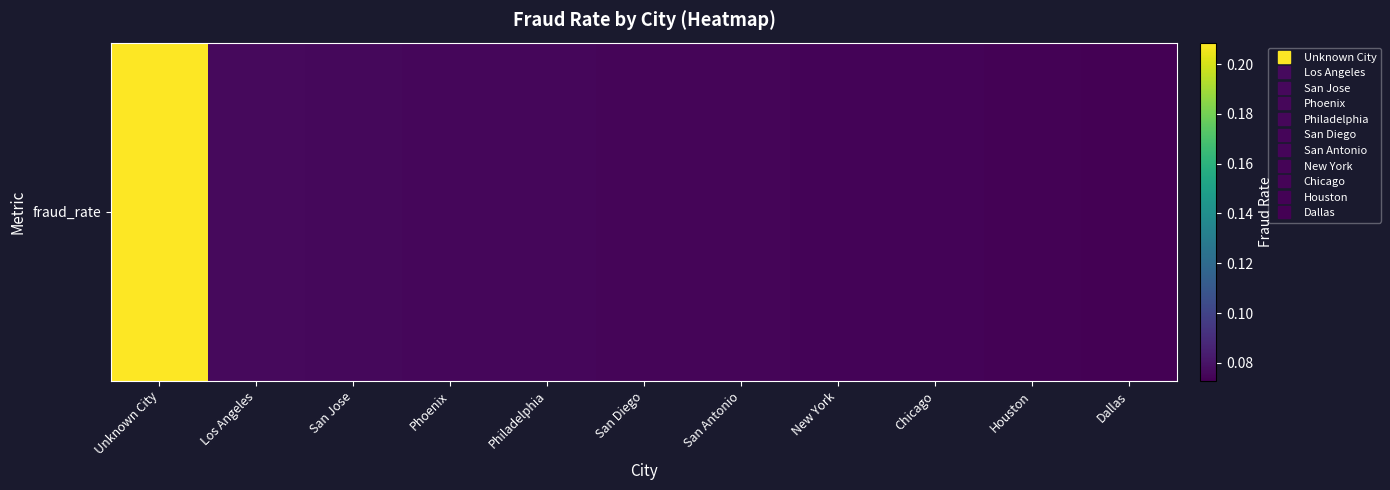

What value does the data have at Unknown City?

0.2